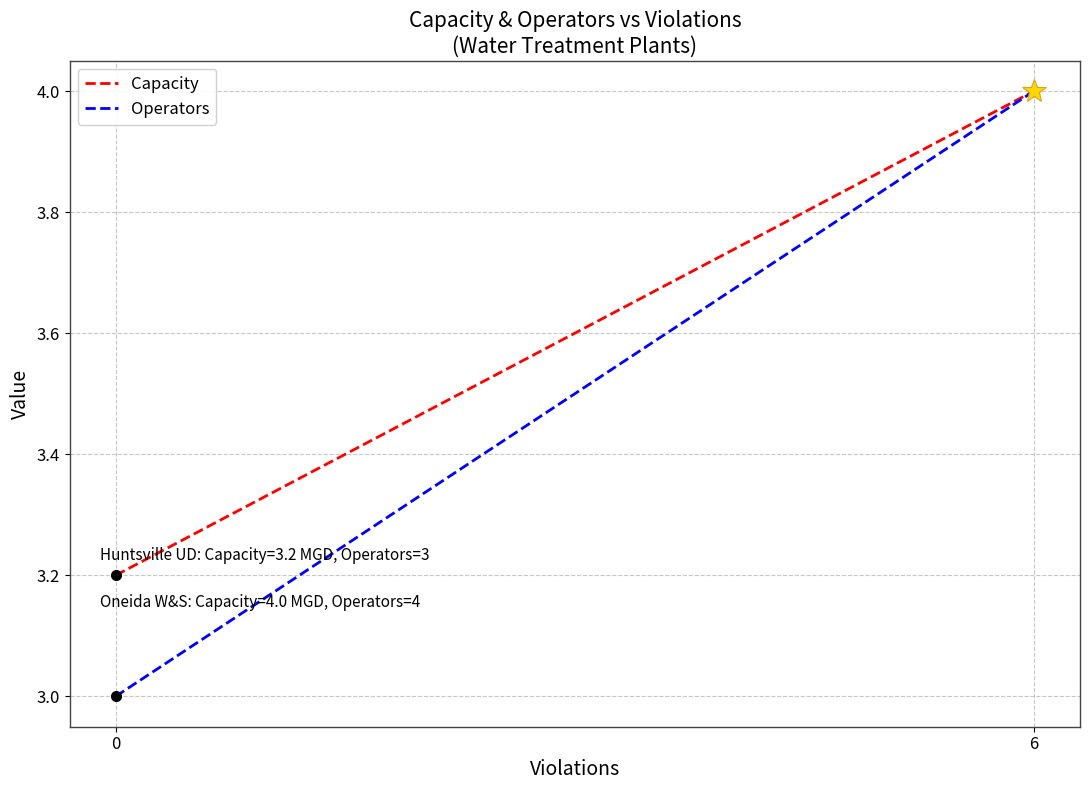

Reading left to right, what are all the values shown in this chart?

Capacity: 3.2	4.0
Operators: 3.0	4.0